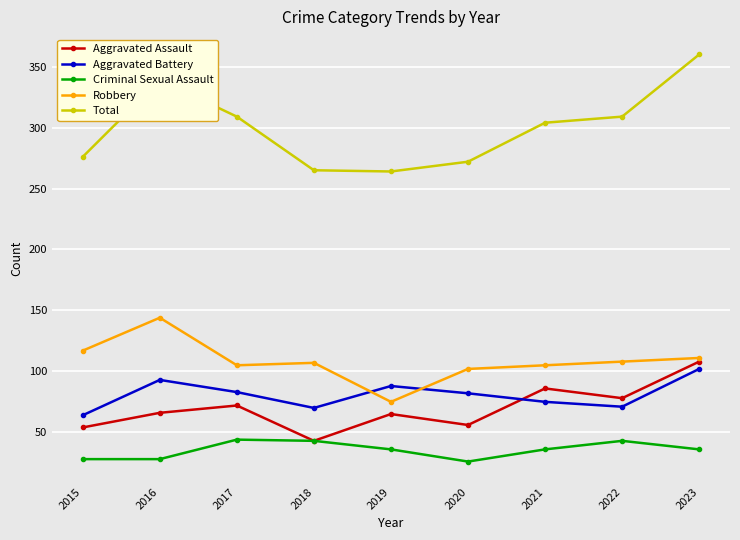

At how many categories does at least one series exceed 144?

9